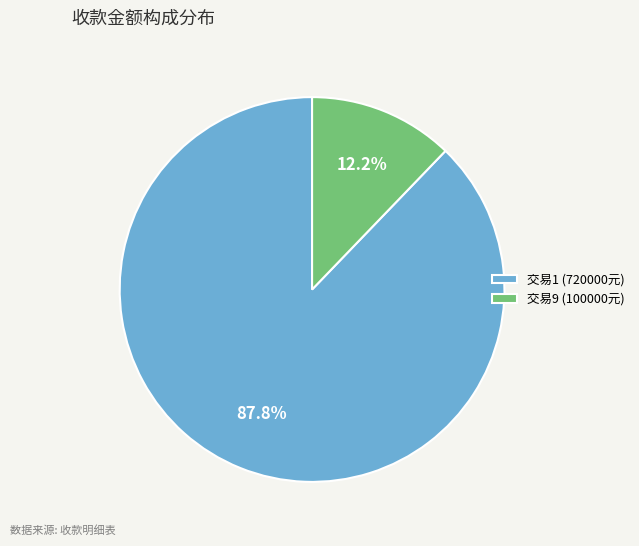

What is the ratio of the value at 交易1 (720000元) to the value at 交易9 (100000元)?

7.2